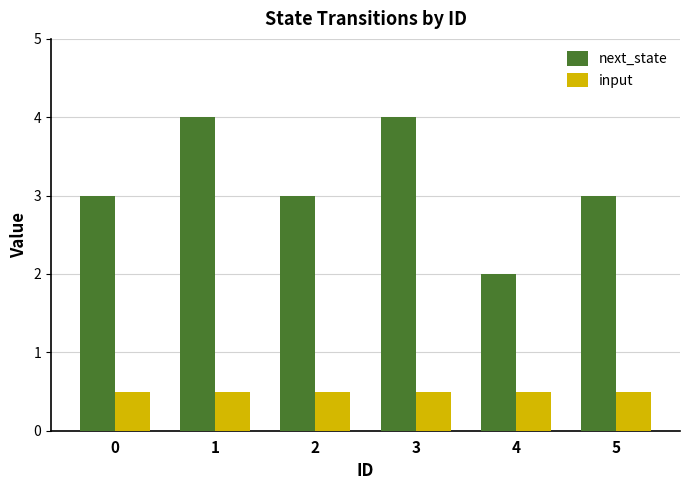

List the series in order of their peak value, highest first.

next_state, input